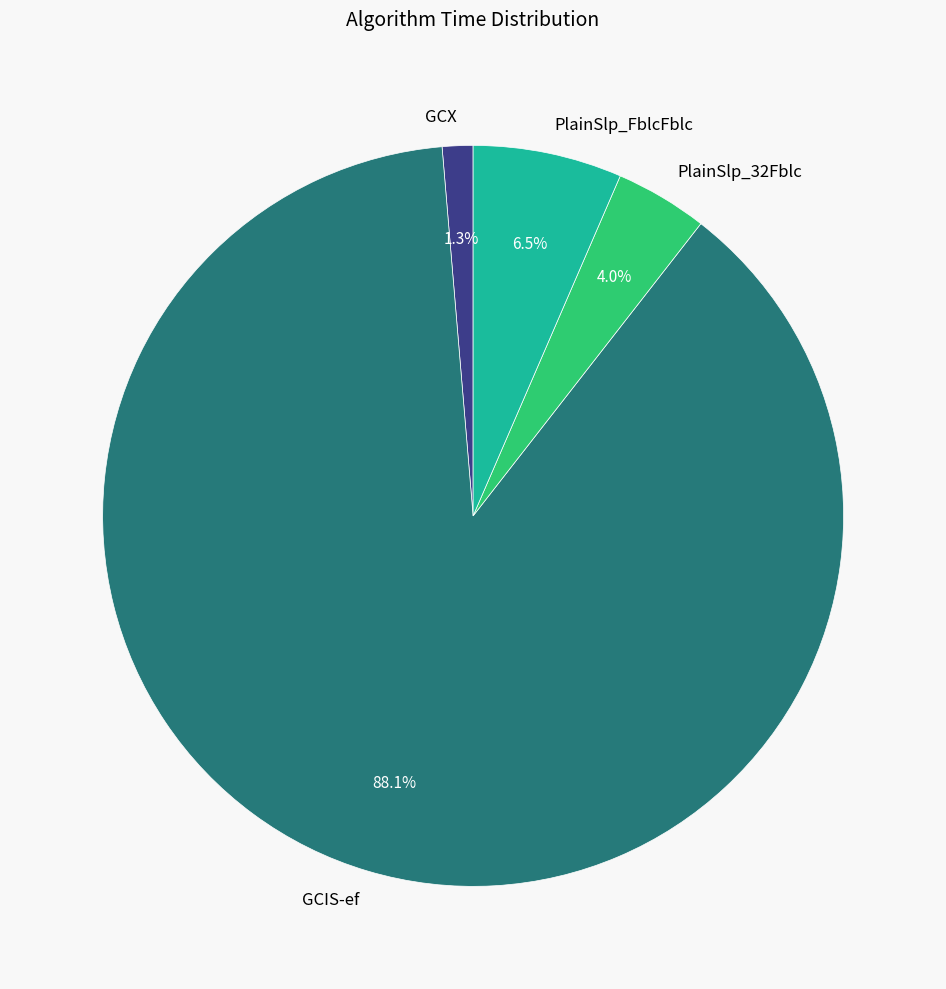

Combined, do GCX and PlainSlp_FblcFblc account for over 50%?

No